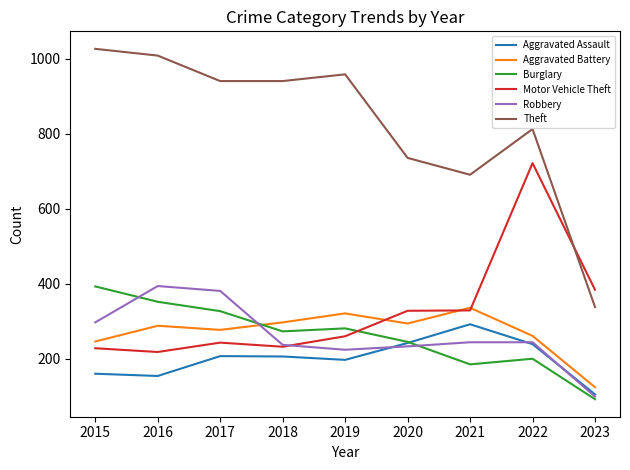

What are all the series names shown in the legend?

Aggravated Assault, Aggravated Battery, Burglary, Motor Vehicle Theft, Robbery, Theft